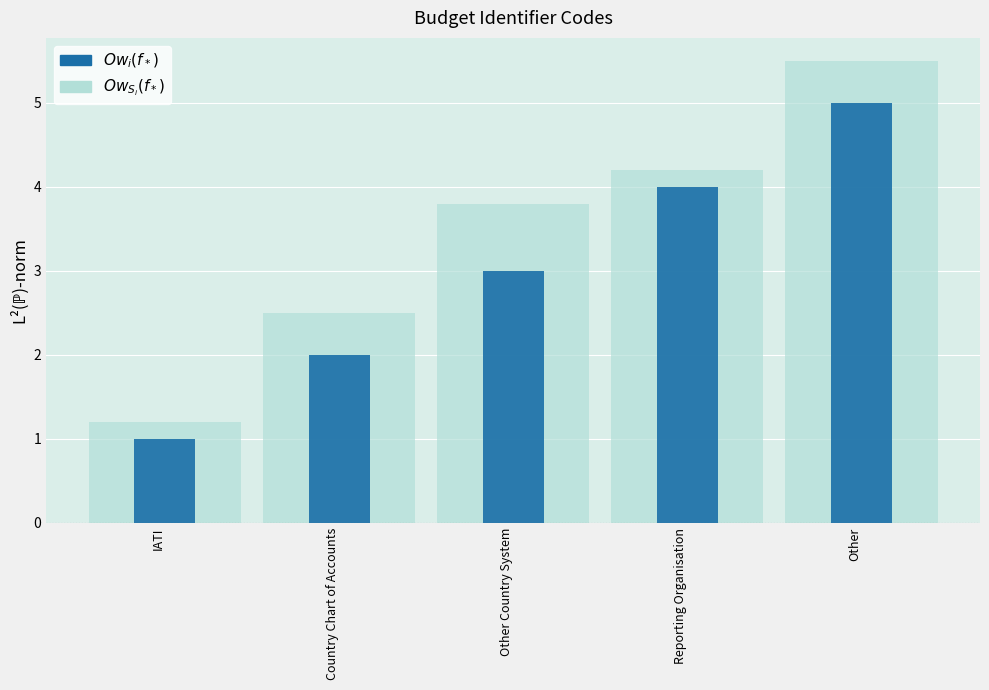

True or false: the data shows 4 at Reporting Organisation.

True